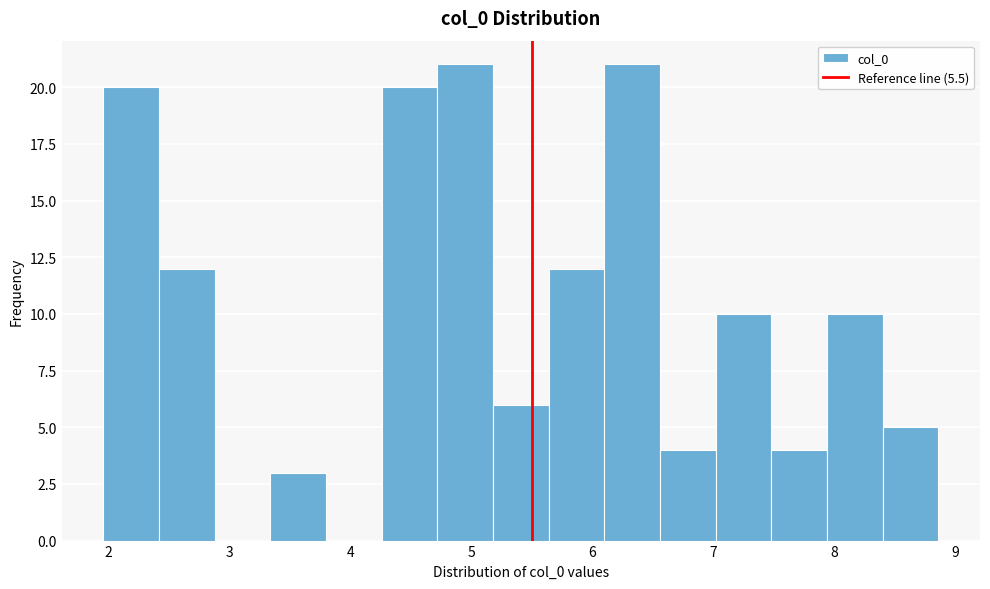

Reading left to right, list every bar in this chart as the range it spans on the x-axis followed by its height. Neither the bar edges nor the heights are printed on the chart, so give them approximately, as read against the axes.

2.0 to 2.4: 20
2.4 to 2.9: 12
2.9 to 3.3: 0
3.3 to 3.8: 3
3.8 to 4.3: 0
4.3 to 4.7: 20
4.7 to 5.2: 21
5.2 to 5.6: 6
5.6 to 6.1: 12
6.1 to 6.6: 21
6.6 to 7.0: 4
7.0 to 7.5: 10
7.5 to 7.9: 4
7.9 to 8.4: 10
8.4 to 8.9: 5